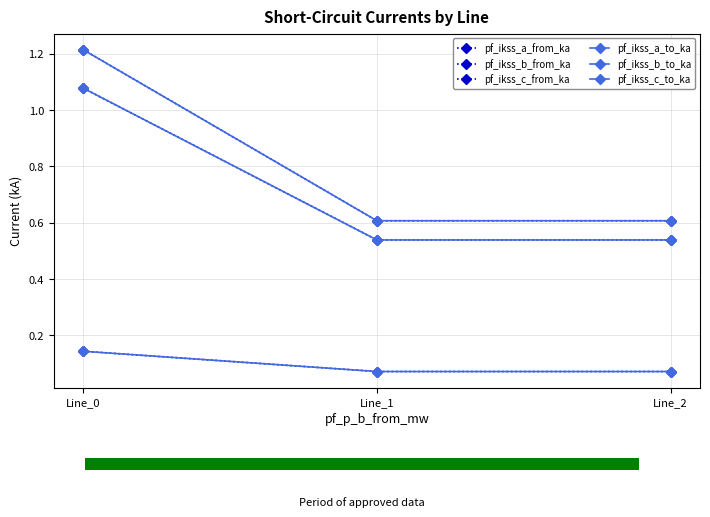

What is the total value across all series at Line_1?

2.4